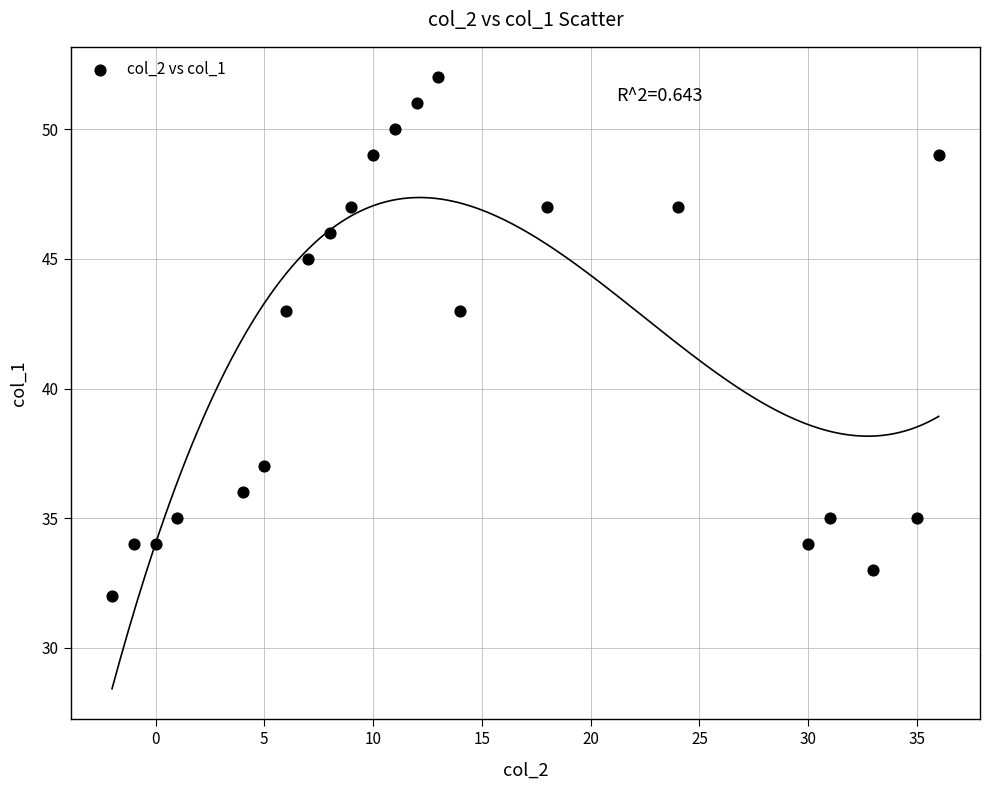

What is the range of X values (max minus min)?

38